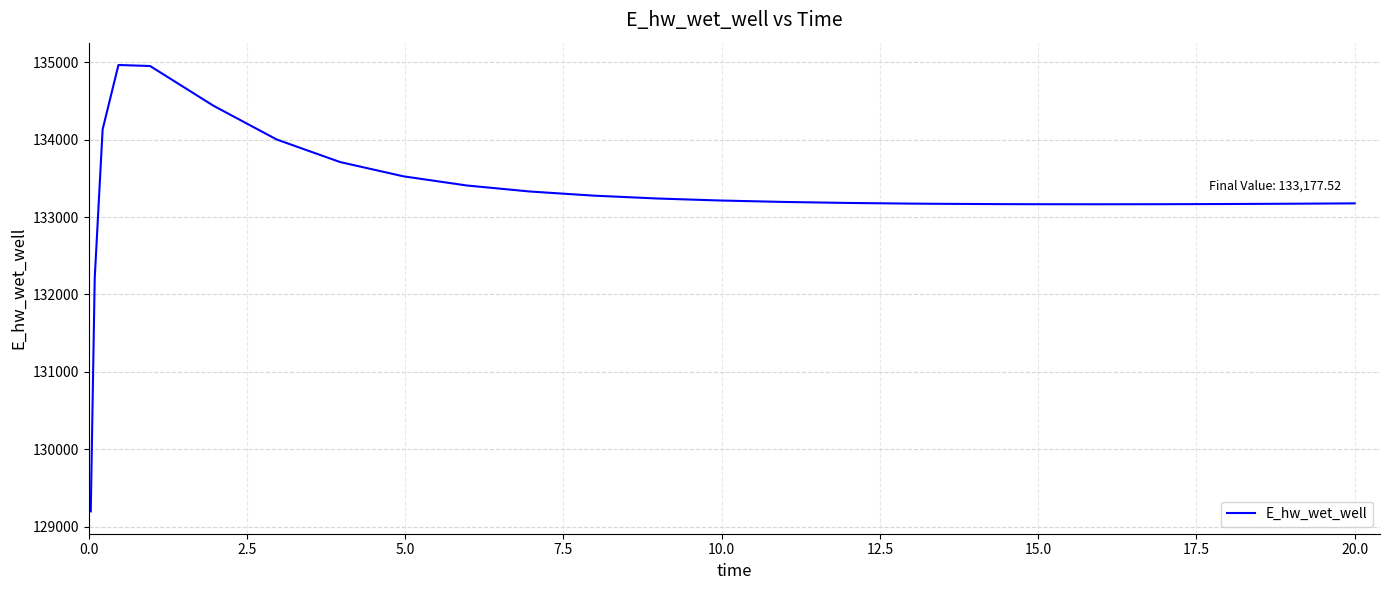

What is the minimum value shown in the chart?

129196.1